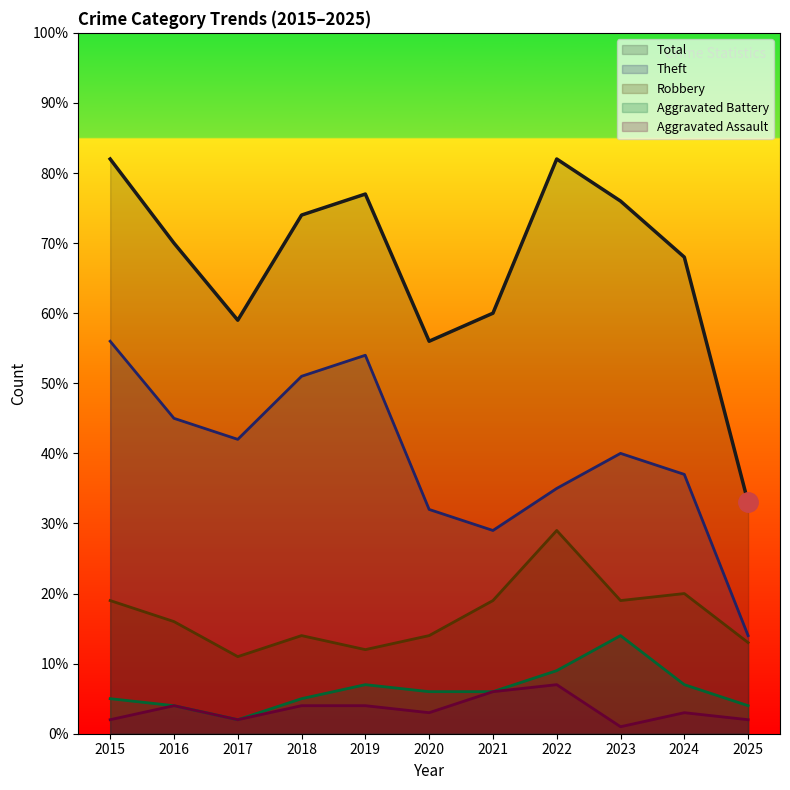

What is the sum of the Total values at 2024 and 2022?

150